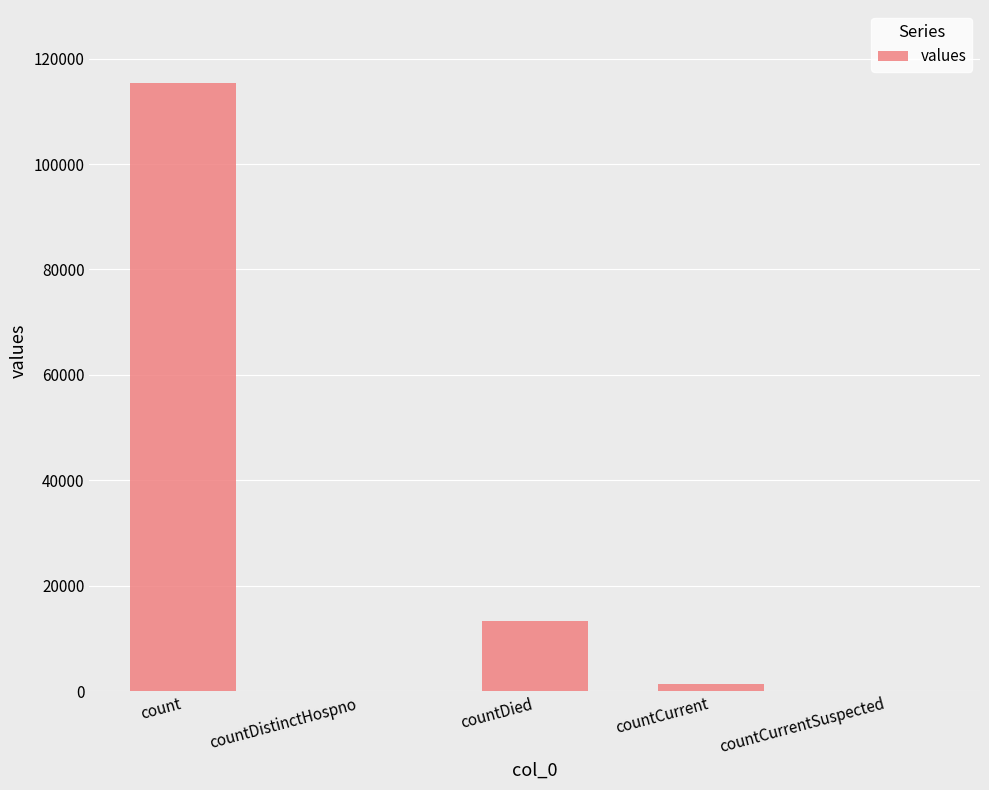

The chart shows a value of 7962 at countDied. True or false?

False